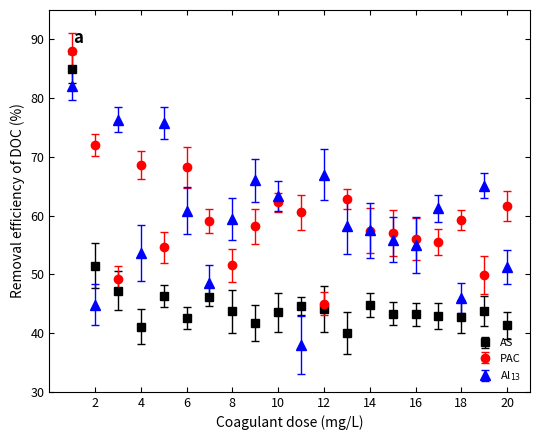

What is the greatest value displayed?

88.0